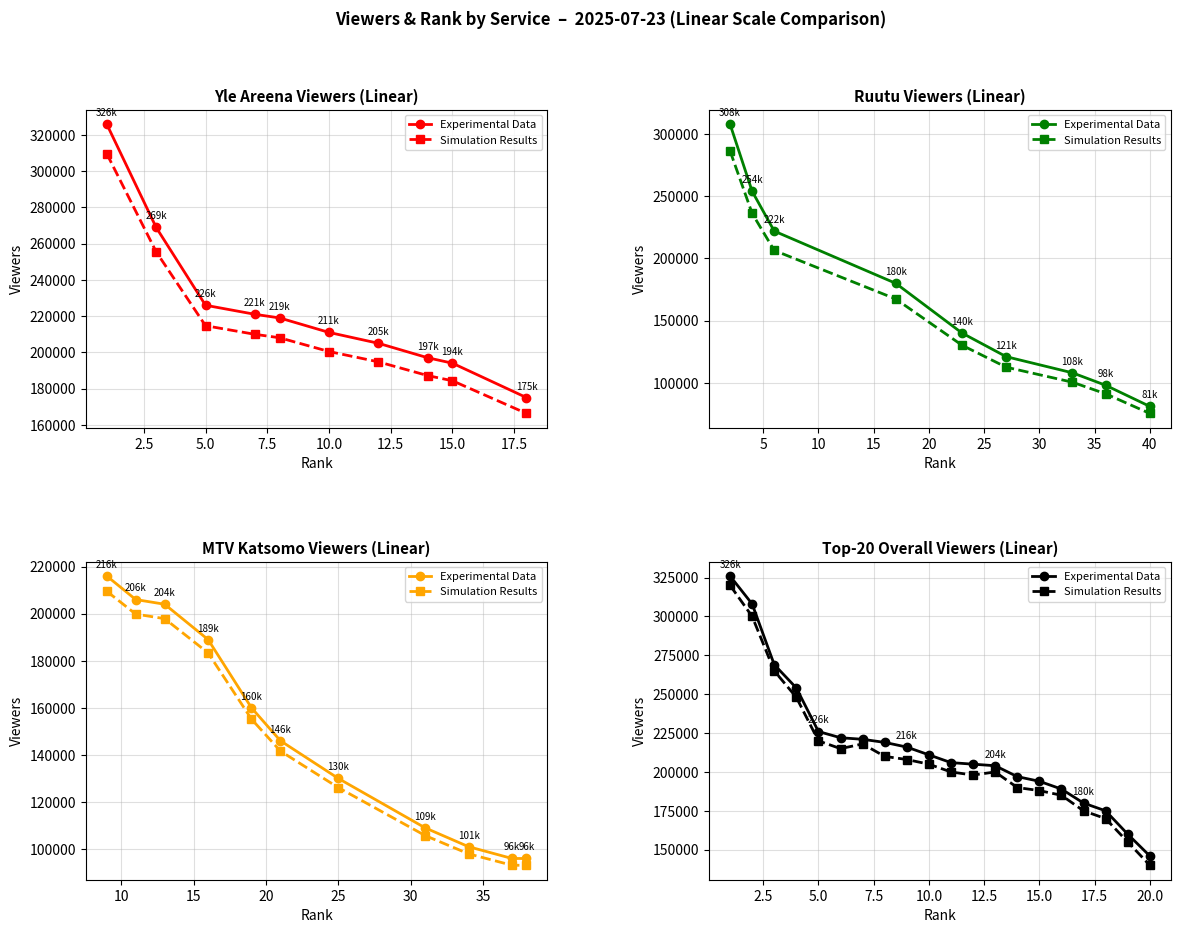

What is the total value across all series at 7.5?

502000